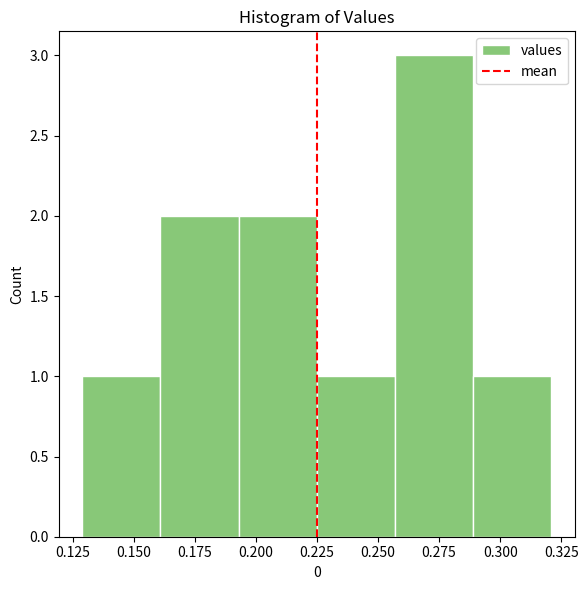

What is the height of the bar covering 0.255 to 0.290 on the x-axis? Neither the bar edges nor the heights are printed on the chart, so give them approximately, as read against the axes.

3